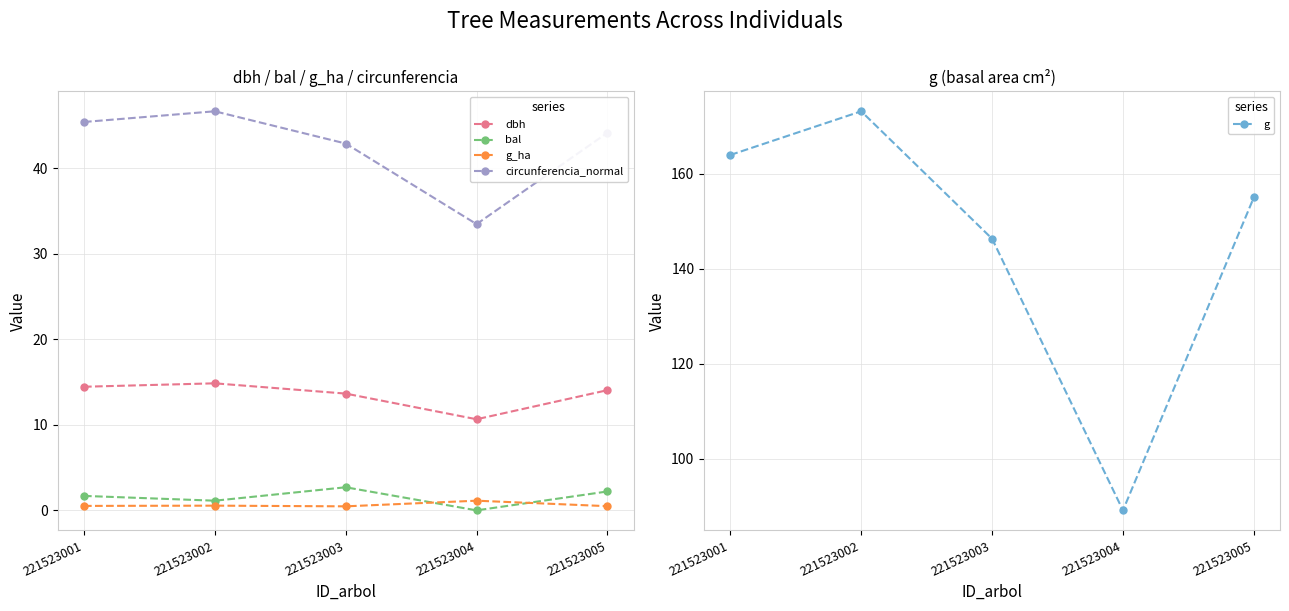

What is the value of the circunferencia_normal point at the 5th from the left?

44.1